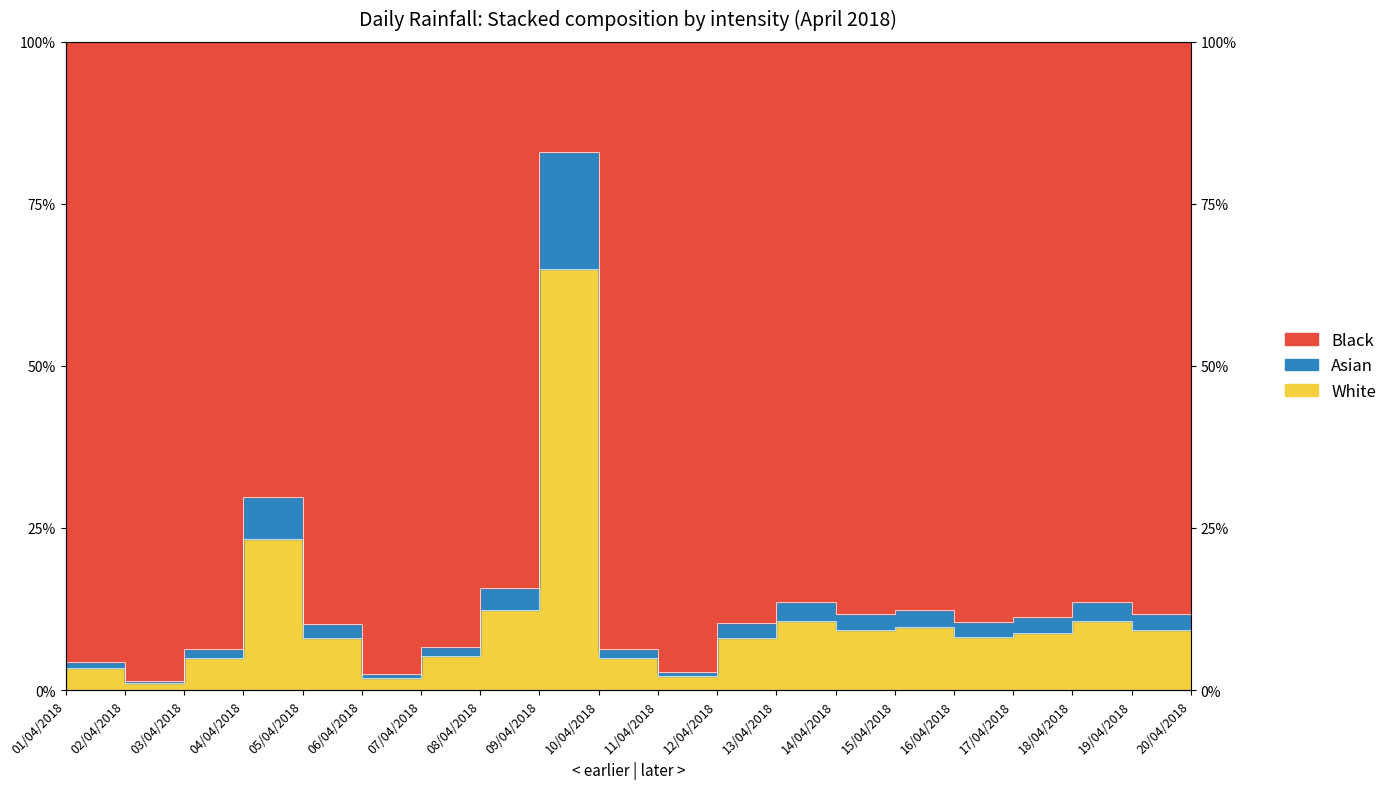

How many data points are less than 8?

7